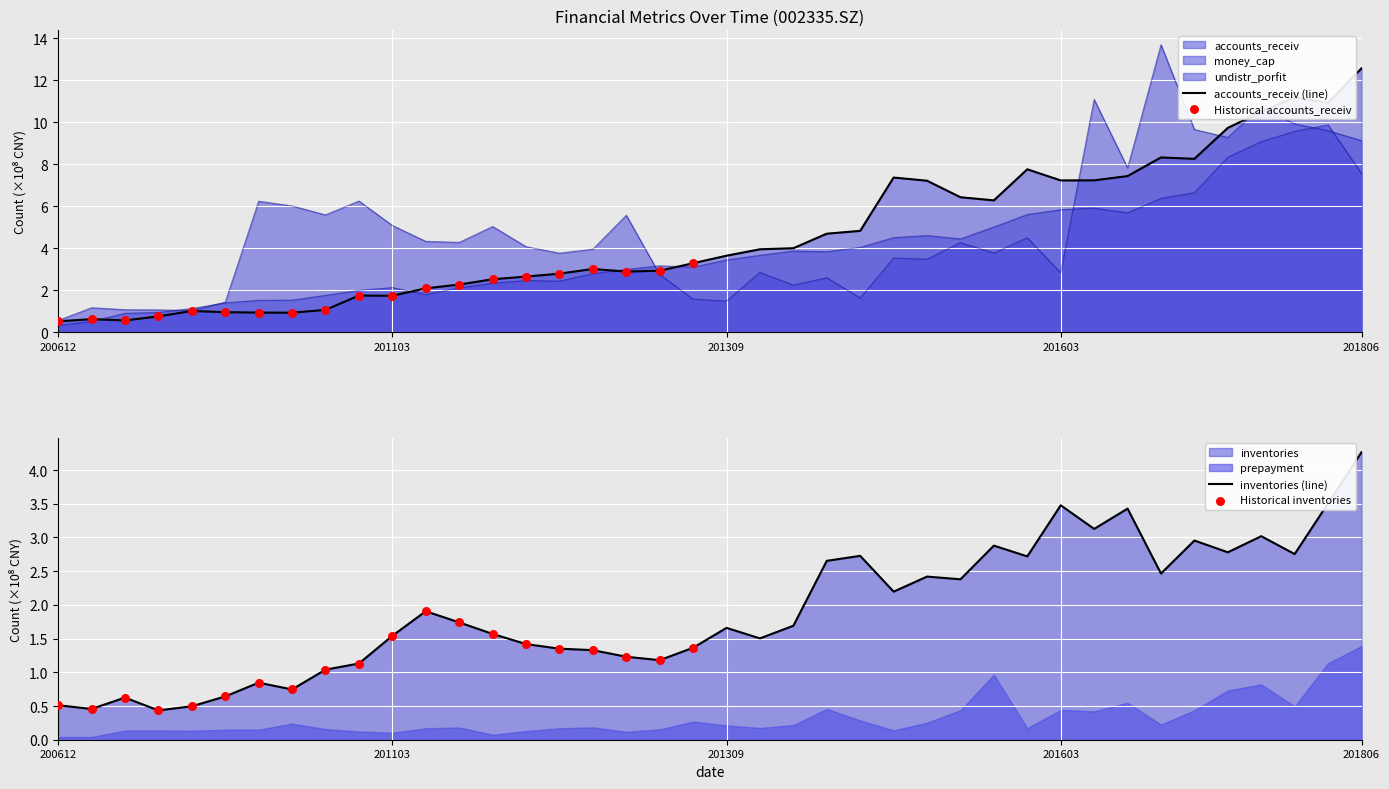

At which label does inventories (line) reach its peak?

201806